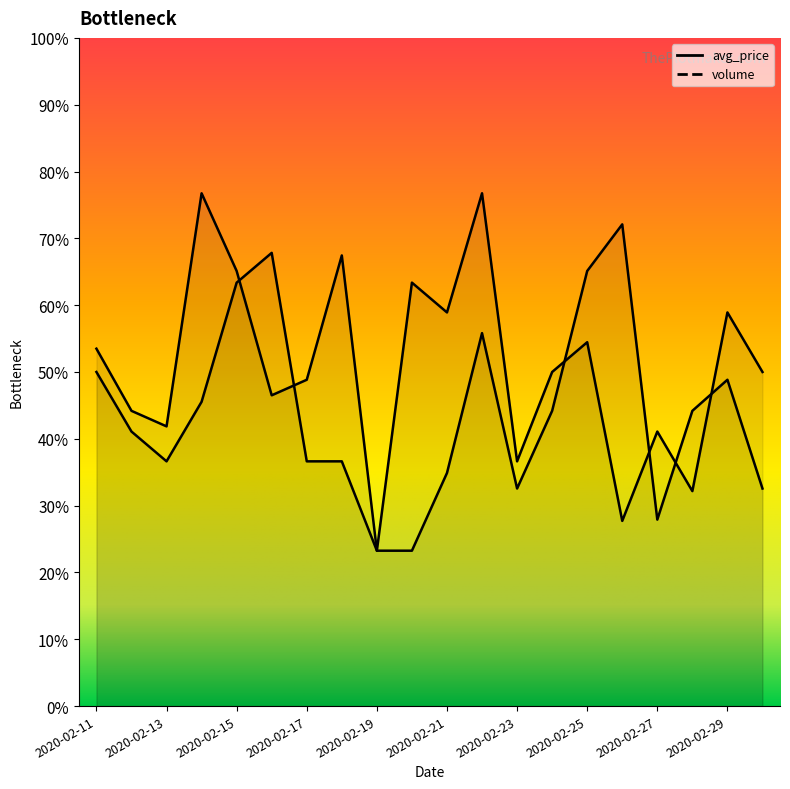

At which category does the chart reach its peak across all series?

2020-02-14